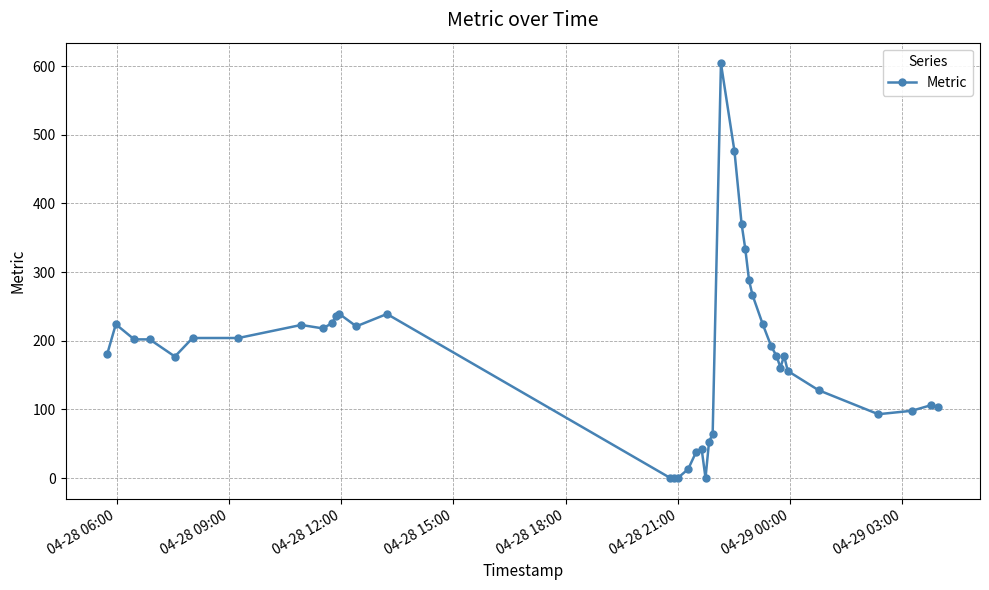

What is the value of the 29th point from the left?

267